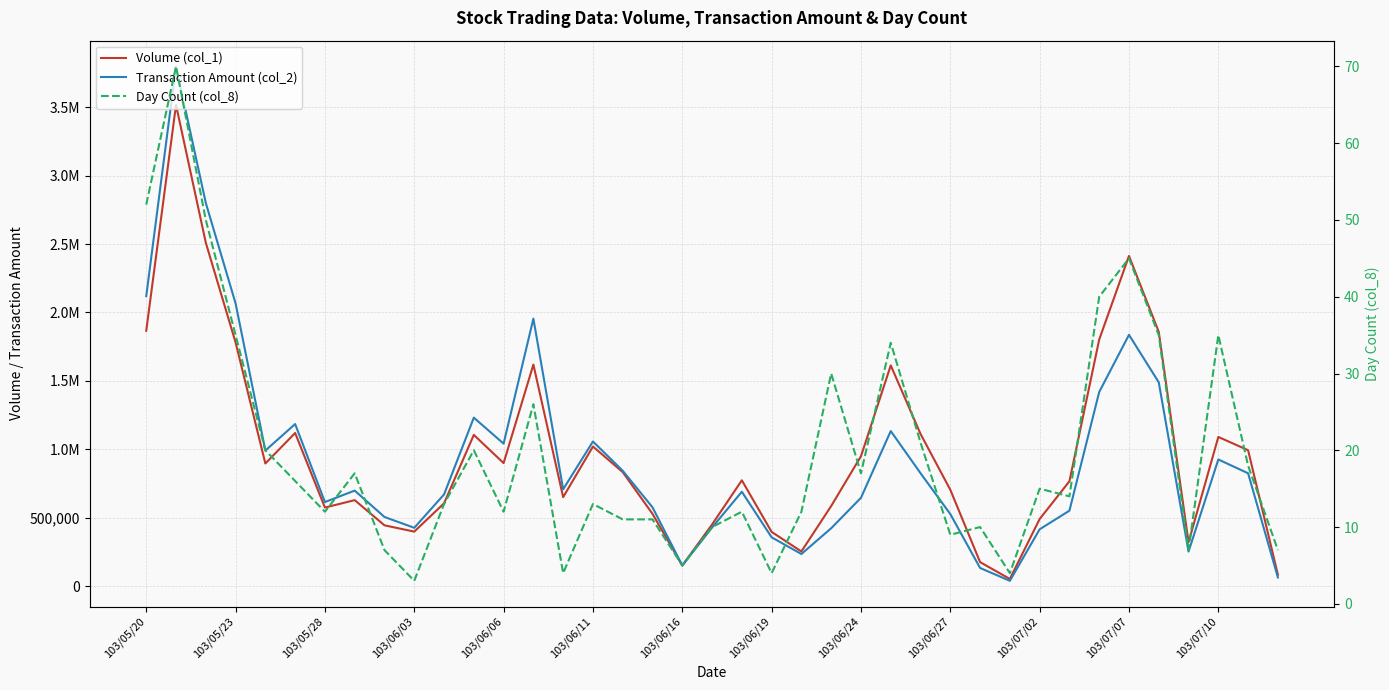

How many data points in Transaction Amount (col_2) are above 697780?

19